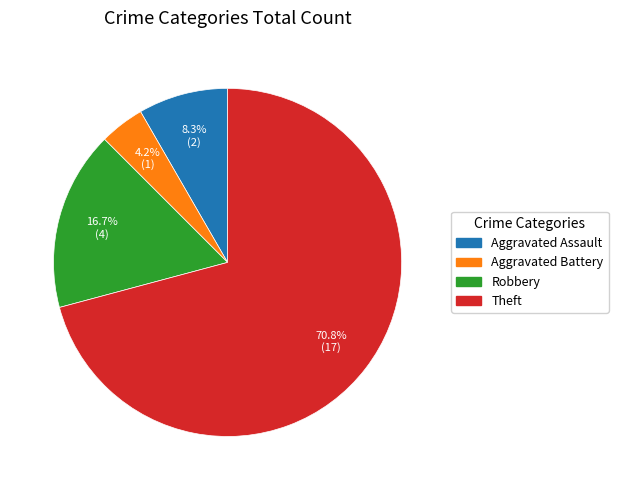

How much of the chart is everything except Aggravated Assault?

91.7%